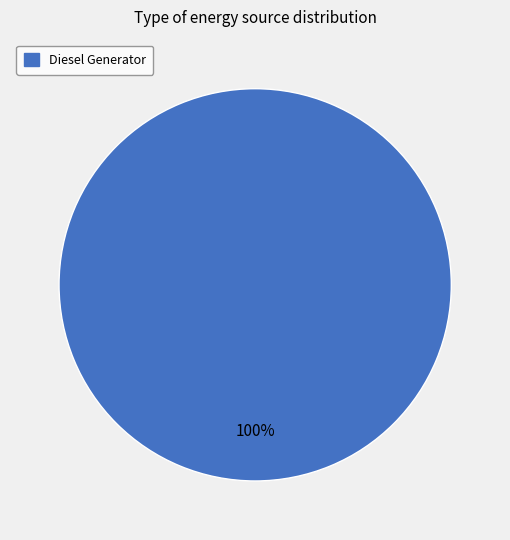

Rank the categories by value from highest to lowest.

Diesel Generator